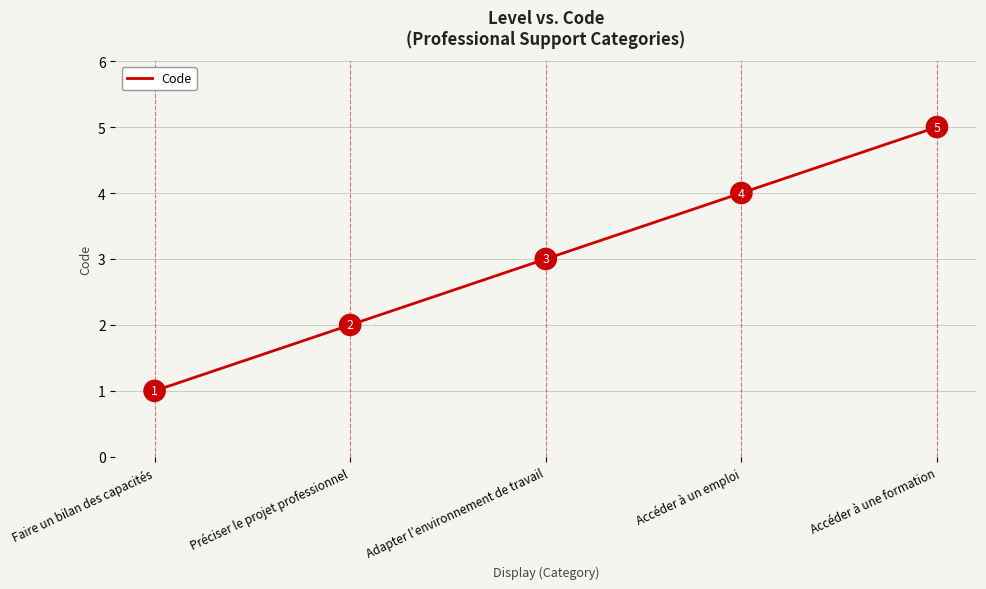

The value at Faire un bilan des capacités is 2. True or false?

False